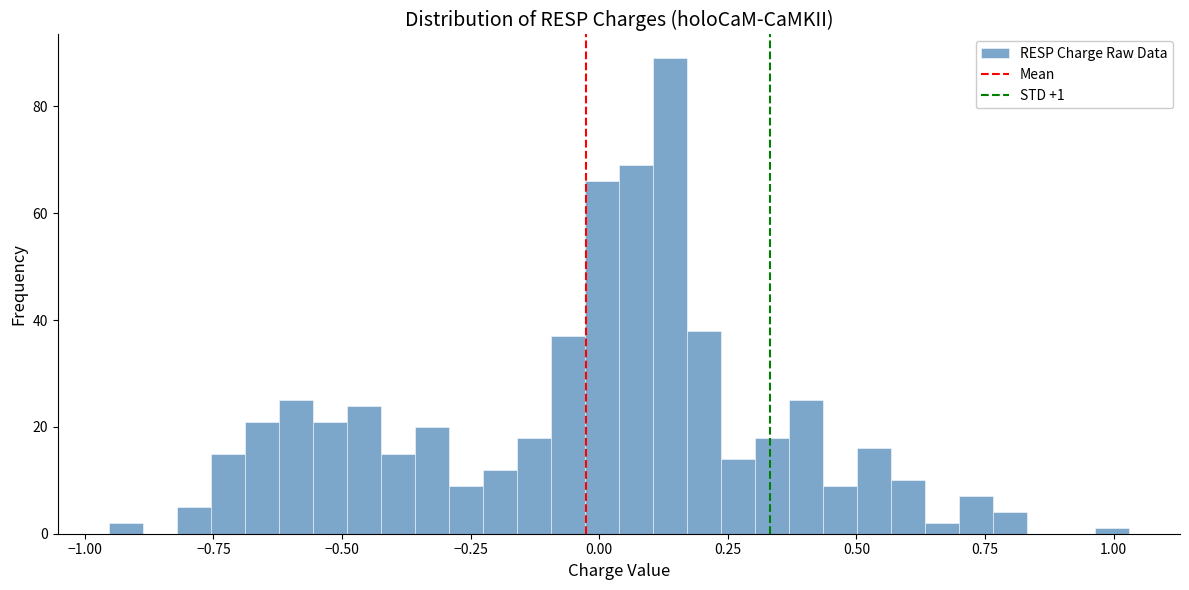

Around what value on the x-axis is the tallest bar? Give the approximate position of its centre, as read against the axis.

0.15